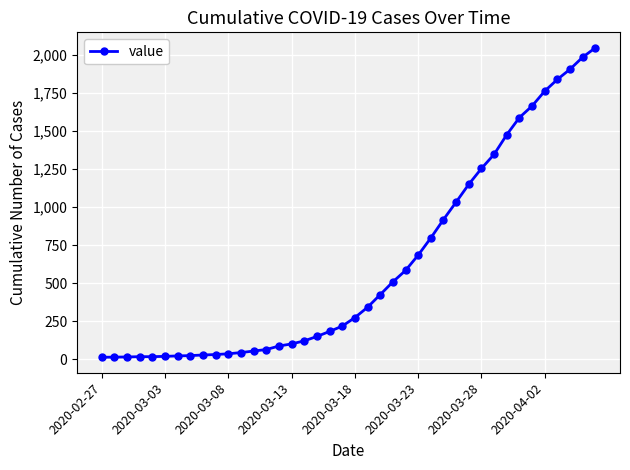

What is the value of the 5th point from the left?

17